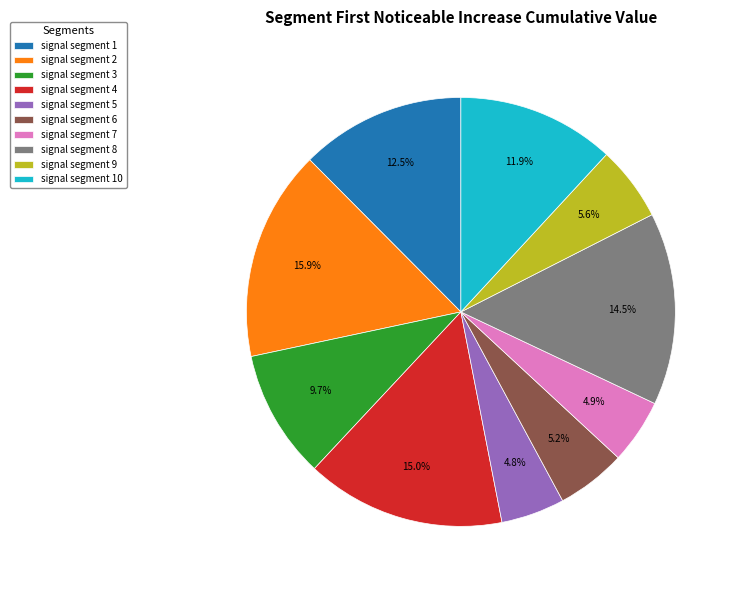

To the nearest percent, what is the difference between the largest and smallest slice percentages?

11%